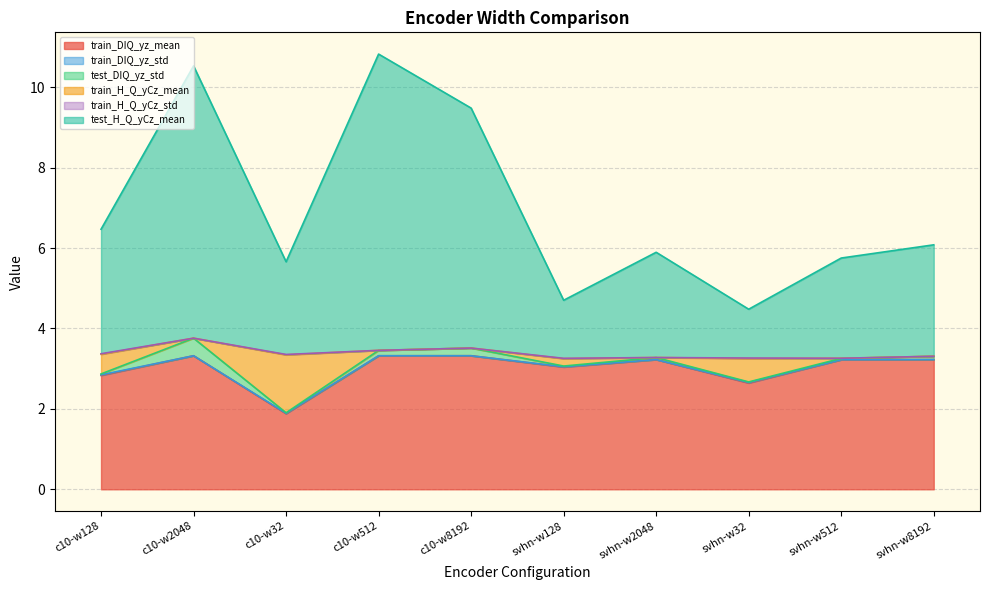

How many lines are shown in the chart?

6